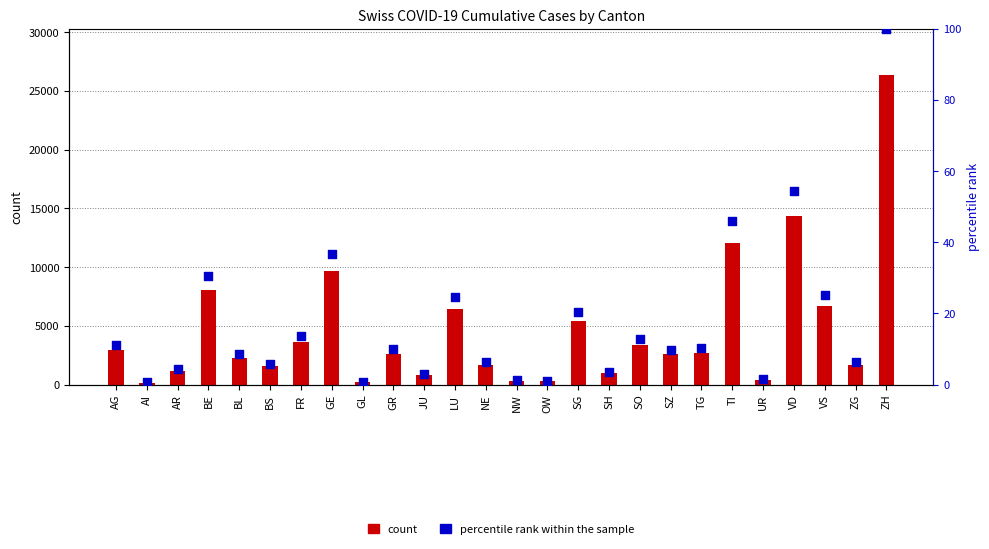

What is the total value across all series at GR?

2622.9